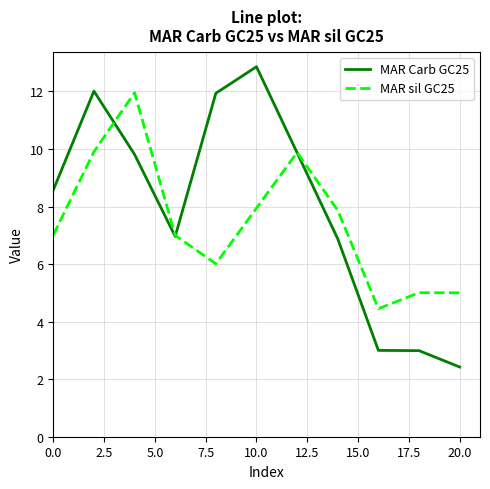

True or false: MAR Carb GC25 has a value of 1.0 at 20.0.

False